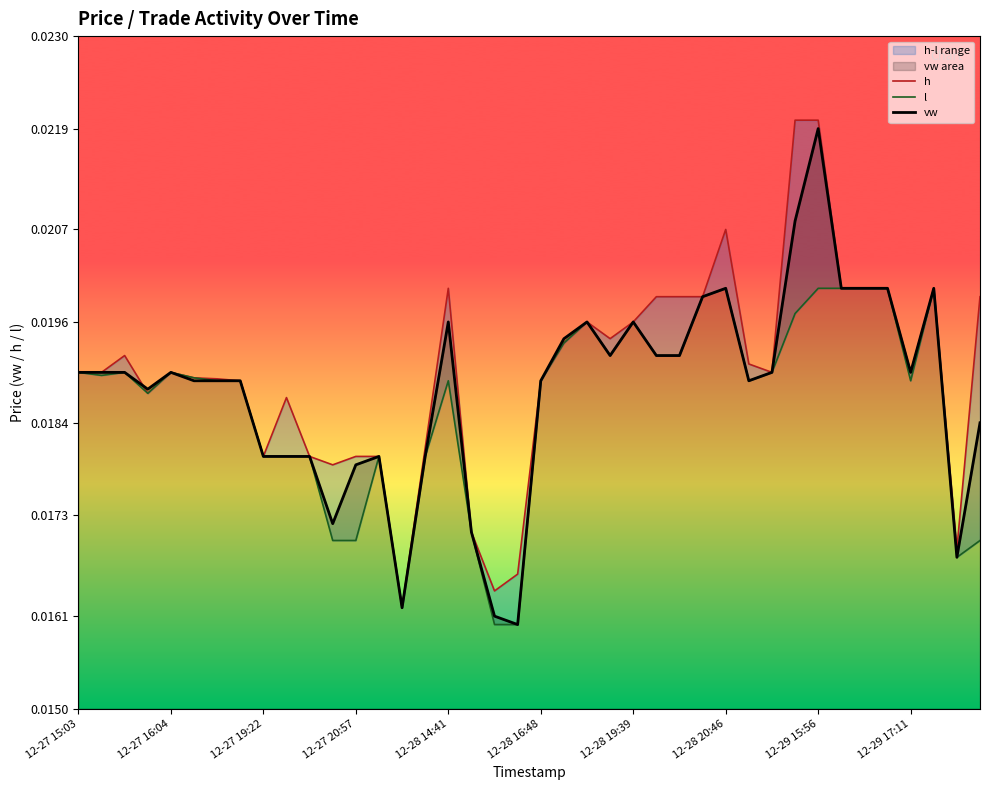

How many lines are shown in the chart?

3